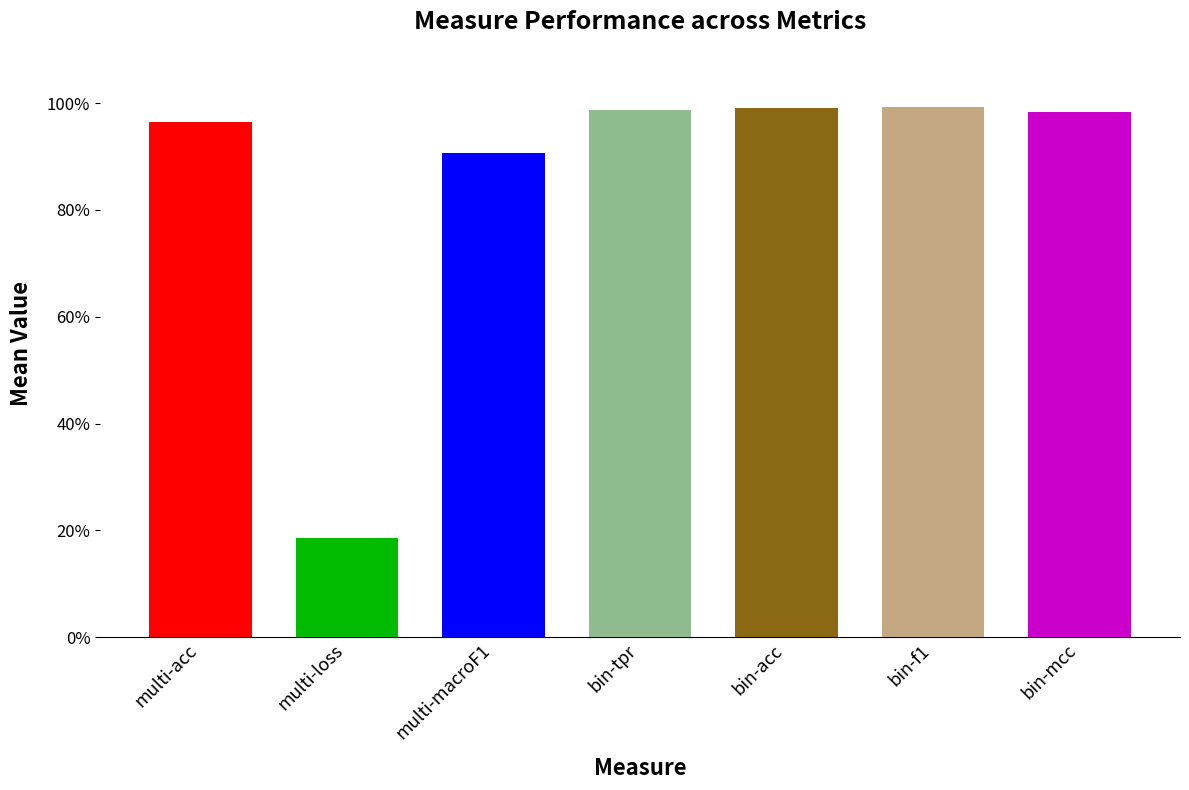

What is the maximum value shown in the chart?

1.0